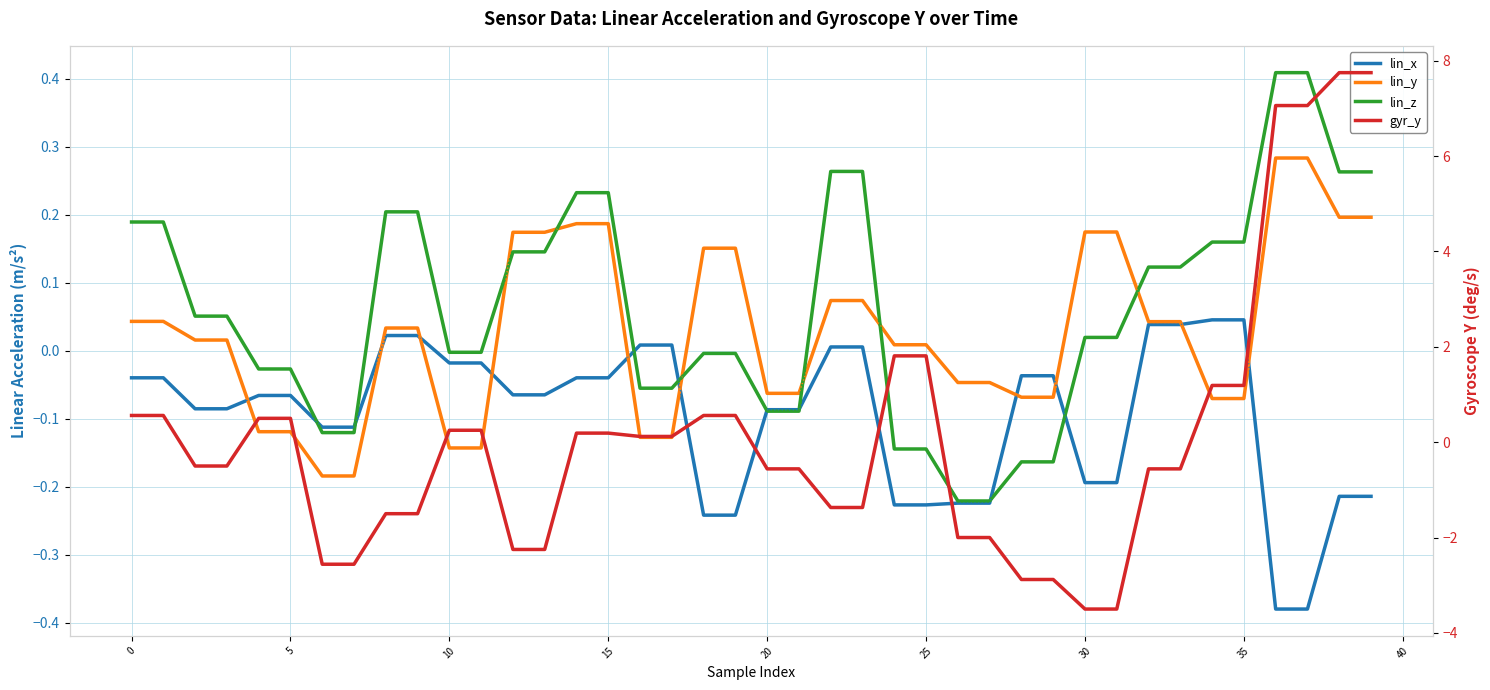

What is the sum of the lin_x values at 12 and 0?

-0.1